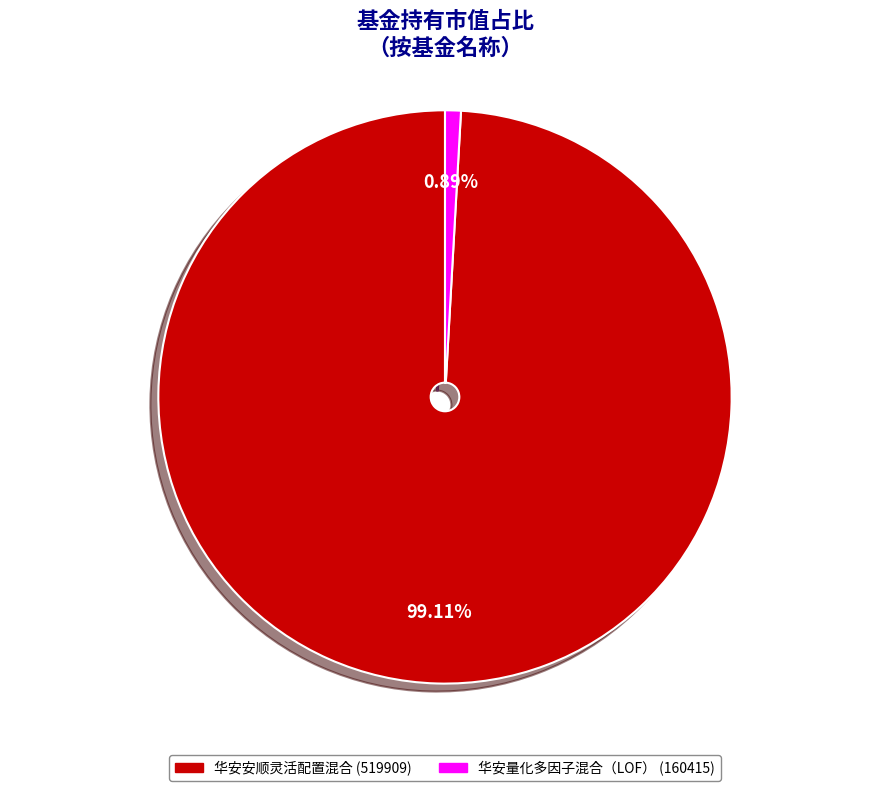

Which has a higher value, 华安量化多因子混合（LOF） or 华安安顺灵活配置混合?

华安安顺灵活配置混合